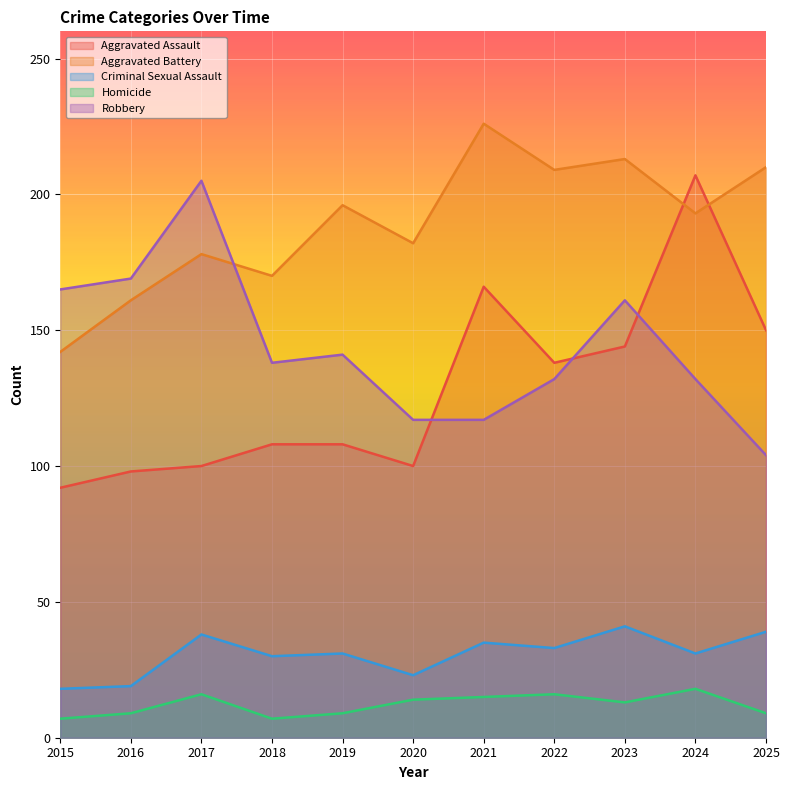

What are all the series names shown in the legend?

Aggravated Assault, Aggravated Battery, Criminal Sexual Assault, Homicide, Robbery